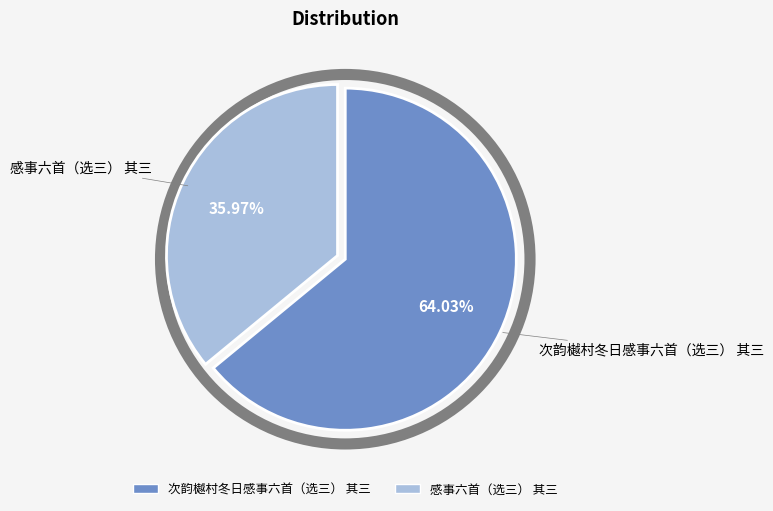

What percentage do 感事六首（选三） 其三 and 次韵樾村冬日感事六首（选三） 其三 together represent?

100.0%